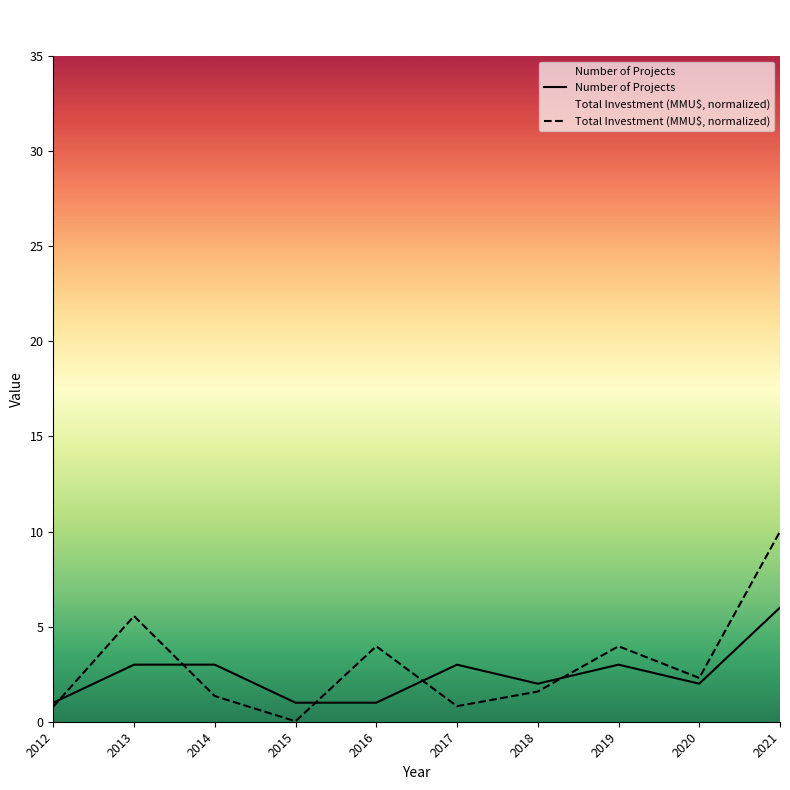

True or false: Number of Projects has a value of 1.1 at 2018.

False